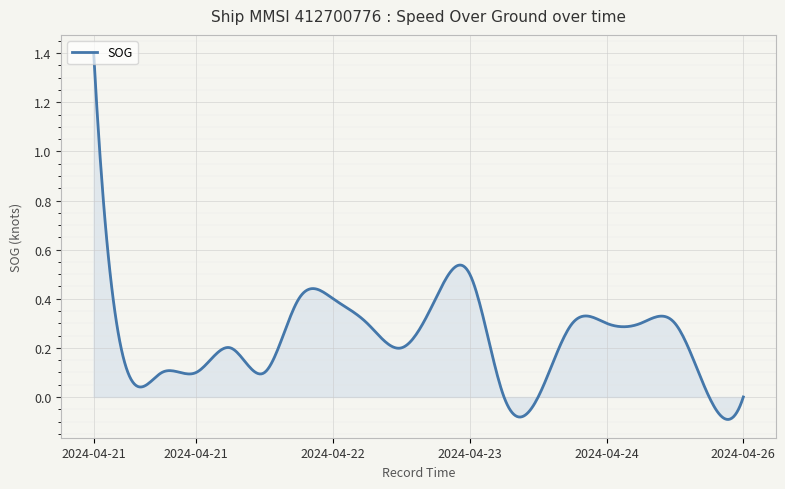

What is the difference between the maximum and minimum values?

1.5